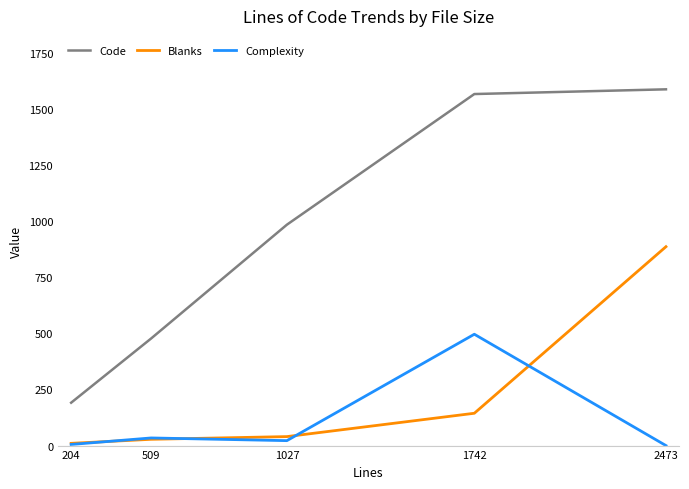

Is the value of Code at 1742 greater than the value of Blanks at 2473?

Yes